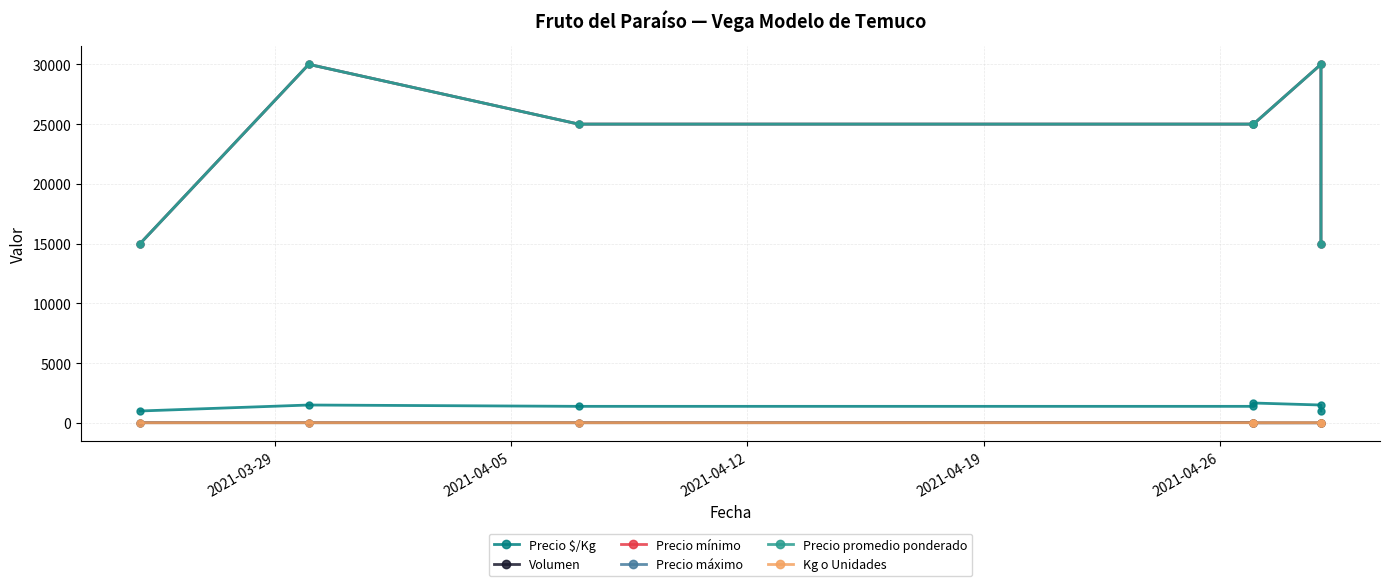

Is the value of Precio máximo at 2021-04-05 greater than the value of Volumen at 2021-04-05?

Yes